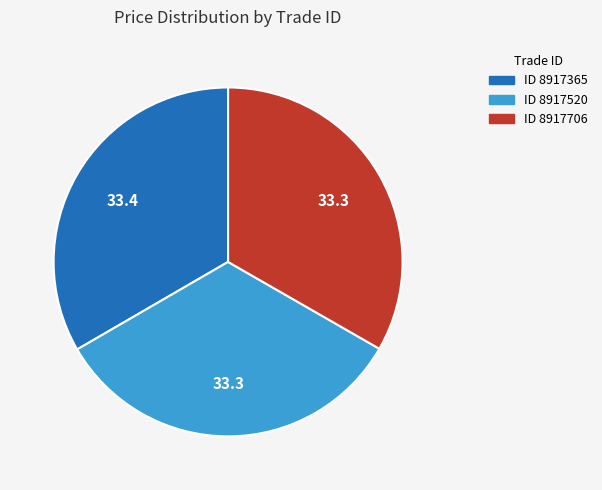

How many slices are in this pie chart?

3